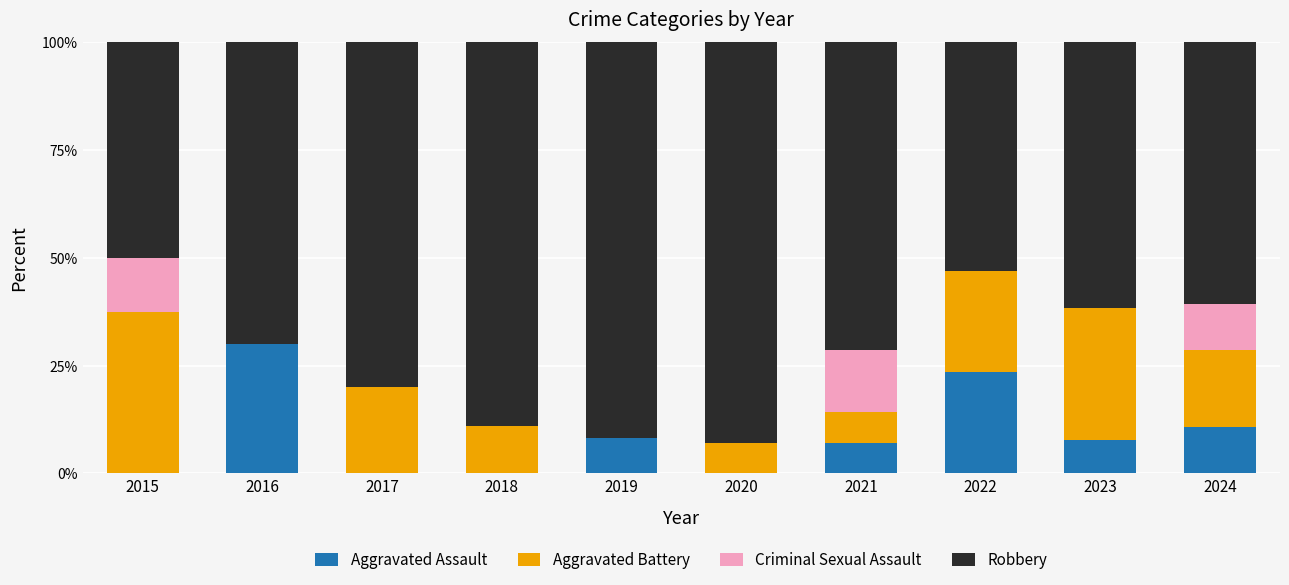

The value of Aggravated Assault at 2017 is 0.0. True or false?

True